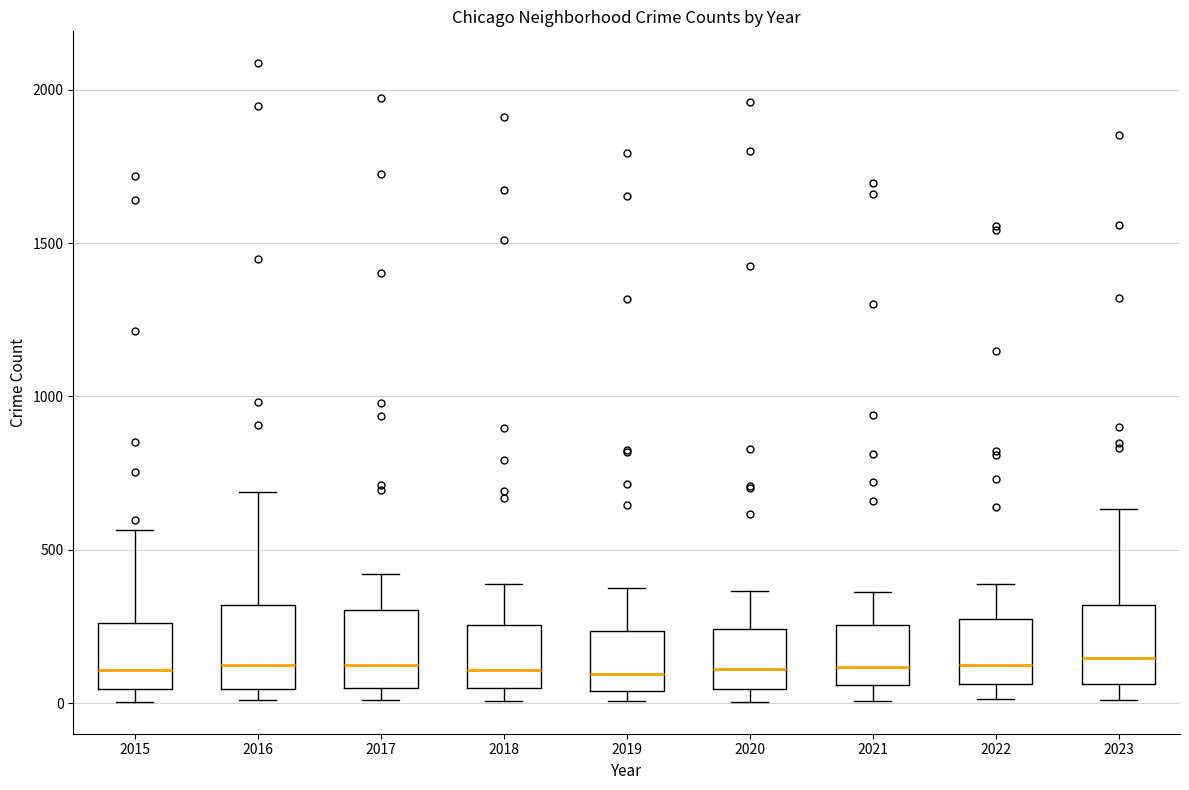

Reading left to right, read every box against the y-axis: the position of its median line, the range the box covers, and the ends of its whiskers. The values are not printed on the chart, so give them approximately, as read against the axis.

2015: median 100, box 50 to 250, whiskers 0 to 550
2016: median 150, box 50 to 300, whiskers 0 to 700
2017: median 100, box 50 to 300, whiskers 0 to 400
2018: median 100, box 50 to 250, whiskers 0 to 400
2019: median 100, box 50 to 250, whiskers 0 to 400
2020: median 100, box 50 to 250, whiskers 0 to 350
2021: median 100, box 50 to 250, whiskers 0 to 350
2022: median 100, box 50 to 250, whiskers 0 to 400
2023: median 150, box 50 to 300, whiskers 0 to 650